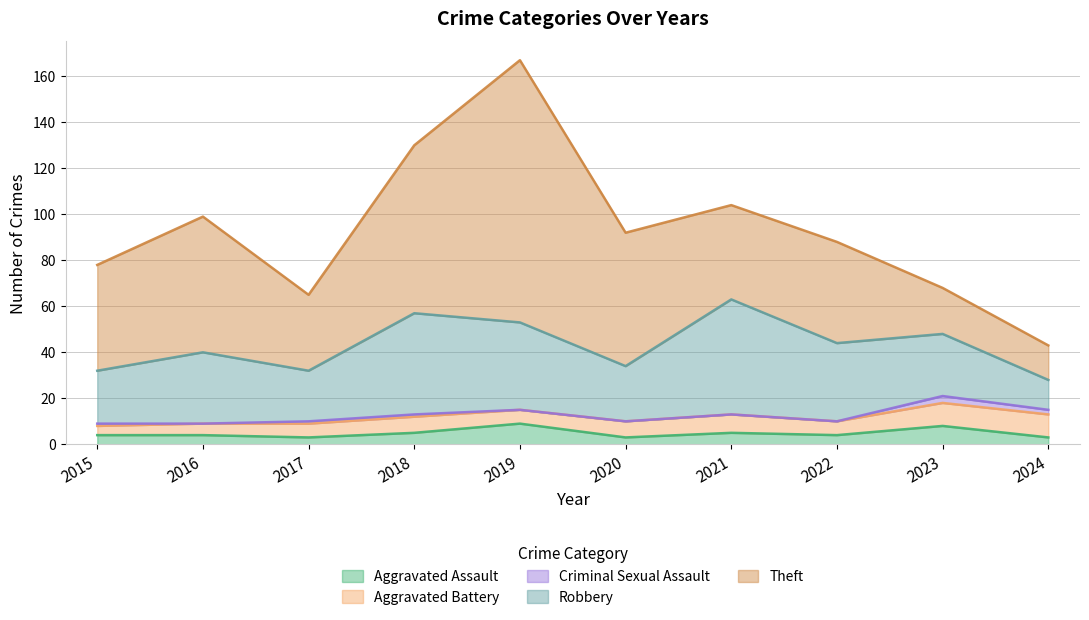

At 2022, list the series in order from largest to smallest.

Theft, Robbery, Aggravated Battery, Aggravated Assault, Criminal Sexual Assault